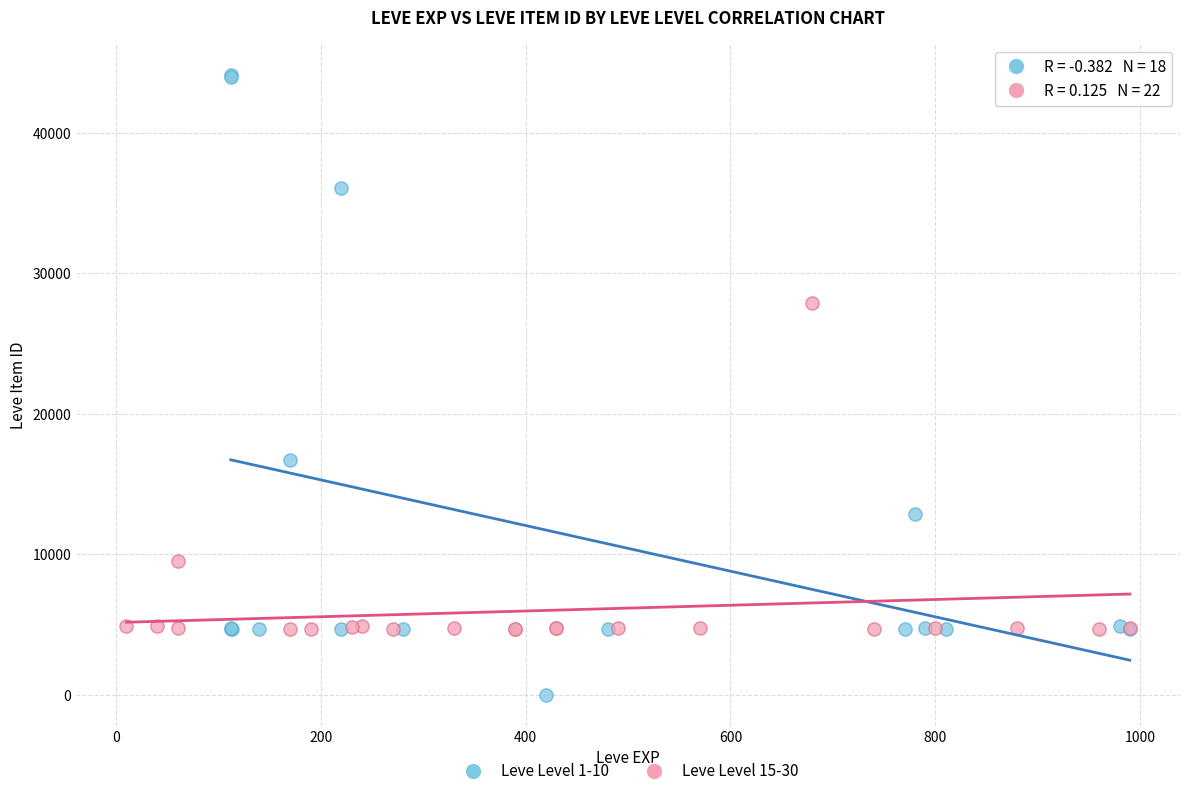

Which series has the largest Y range (max minus min)?

Leve Level 1-10